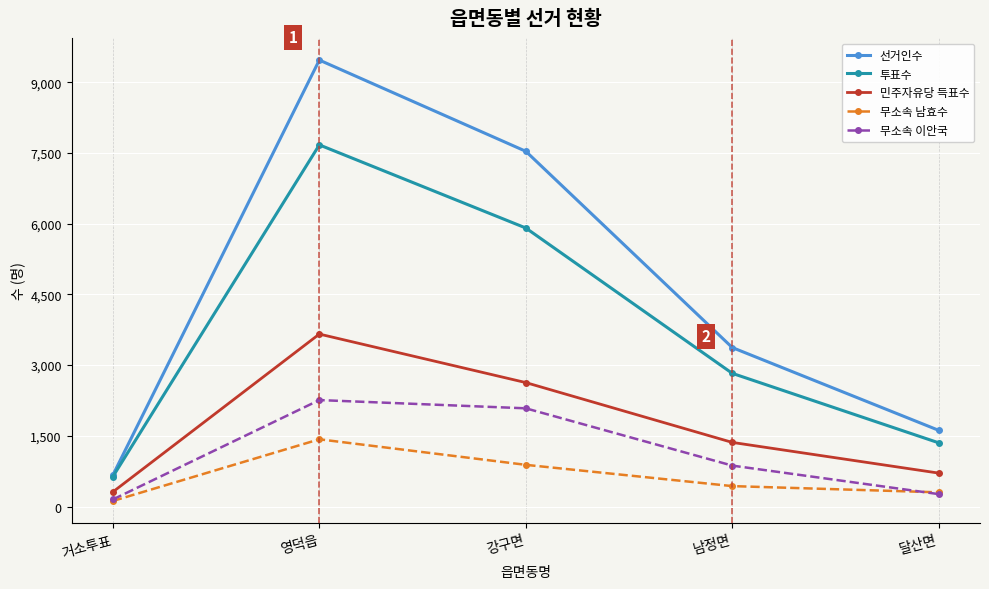

What is the label of the 2nd point from the right?

남정면